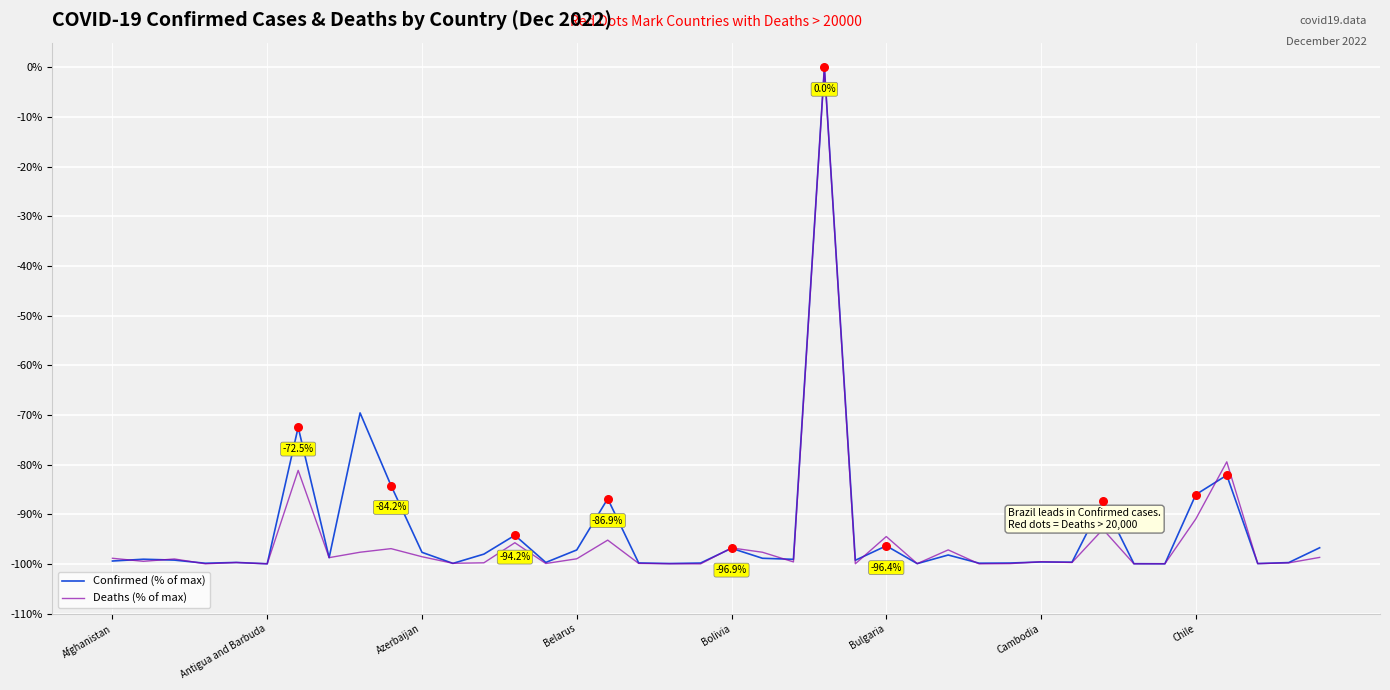

What is the minimum value shown in the chart?

-100.0